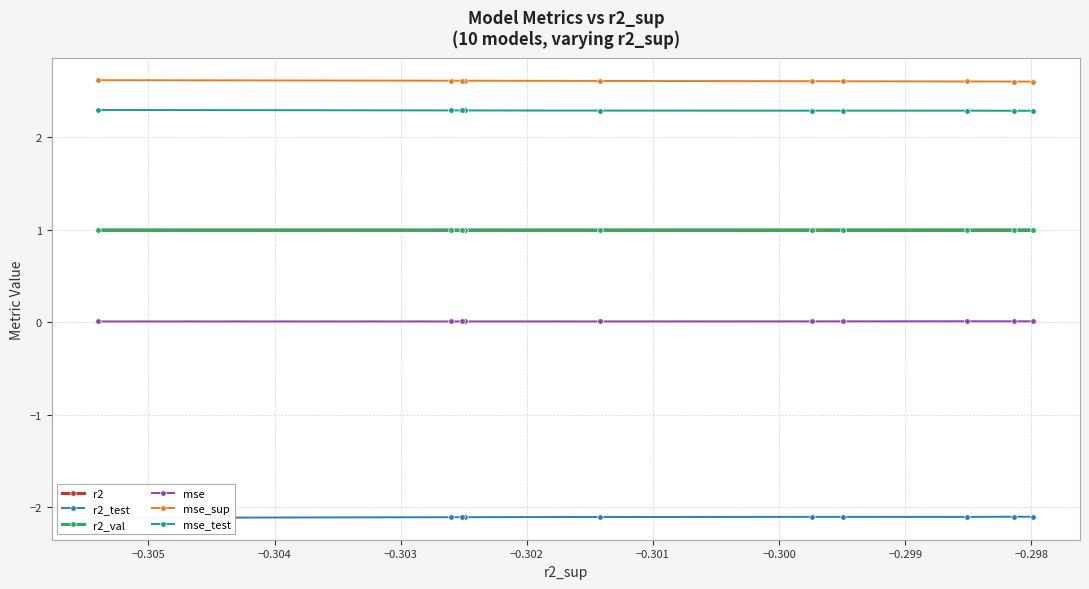

What is the value of the r2 point at the 8th from the left?

1.0